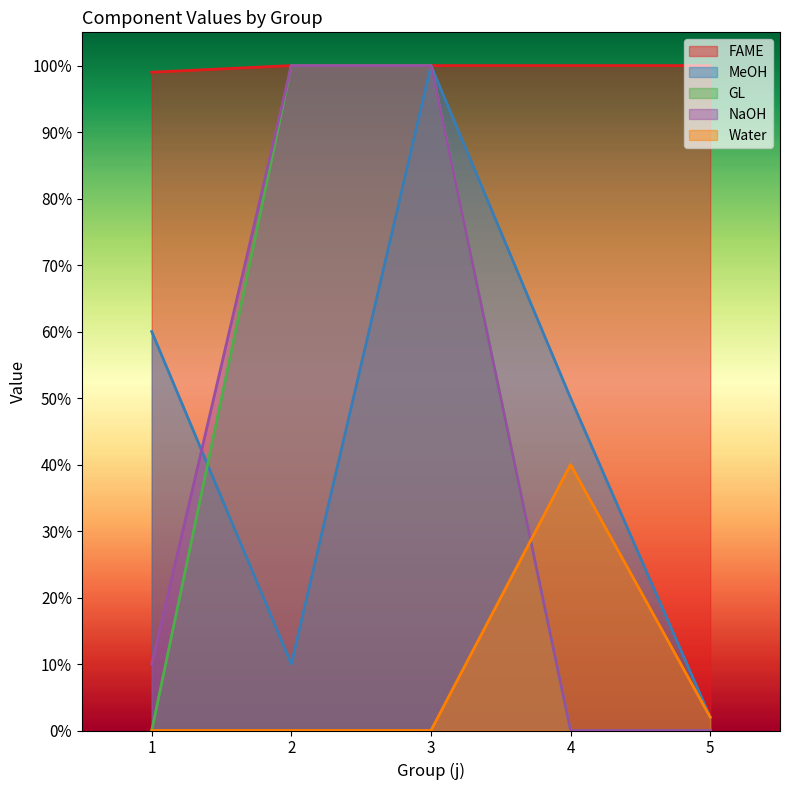

Between 1 and 5, which is larger?

5